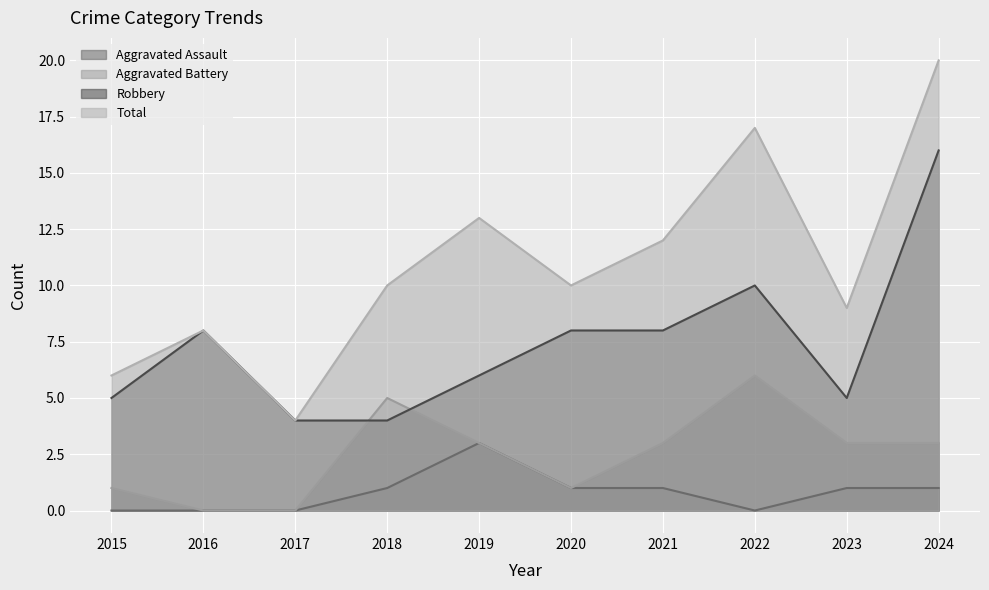

What is the value of the Robbery point at the 2nd from the left?

8